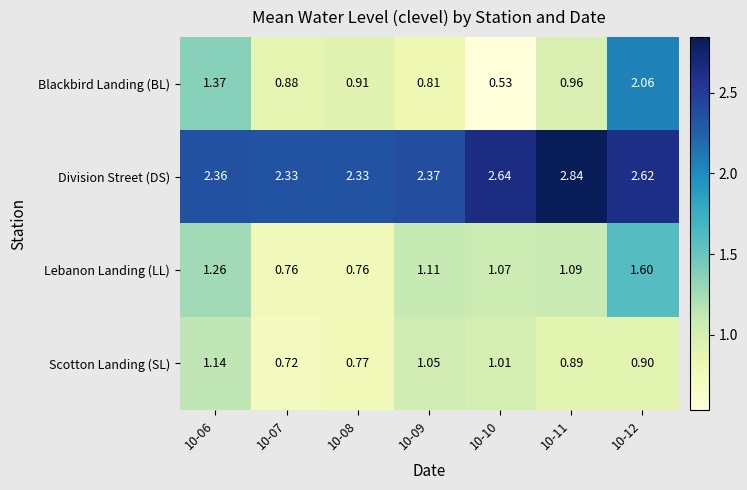

Which series has the largest total across all categories?

Division Street (DS)